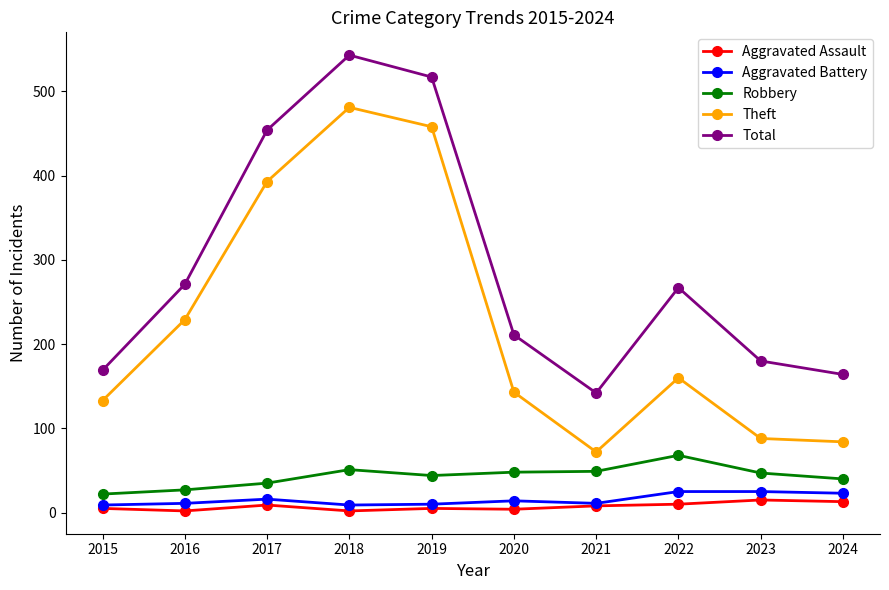

Is this an area chart (filled region under the line)?

No